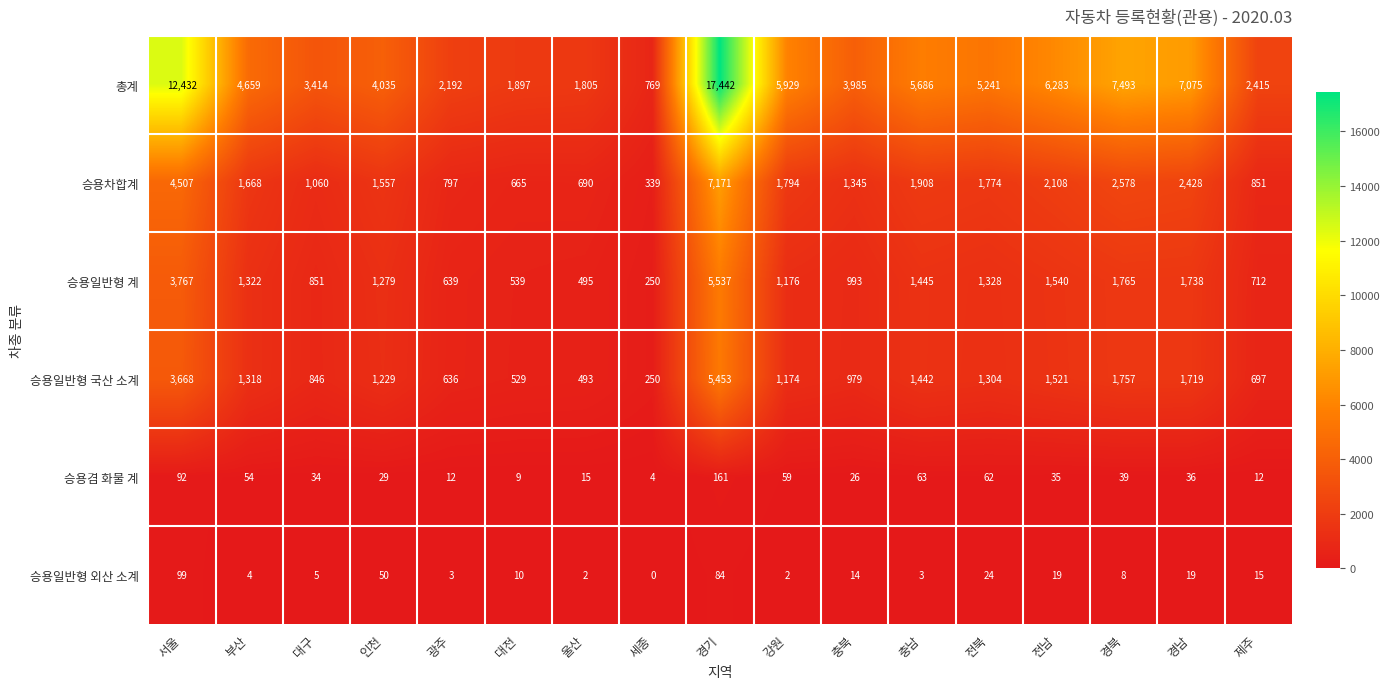

What is the approximate value of 승용차합계 at 전북?

1774